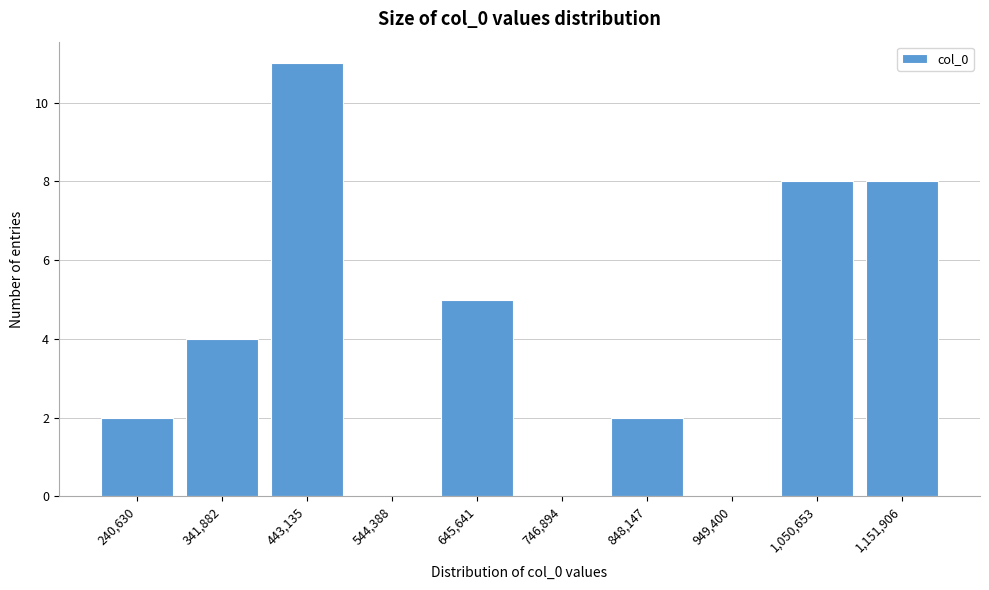

Reading left to right, list all the values displayed in this chart.

240,630=2	341,882=4	443,135=11	544,388=0	645,641=5	746,894=0	848,147=2	949,400=0	1,050,653=8	1,151,906=8